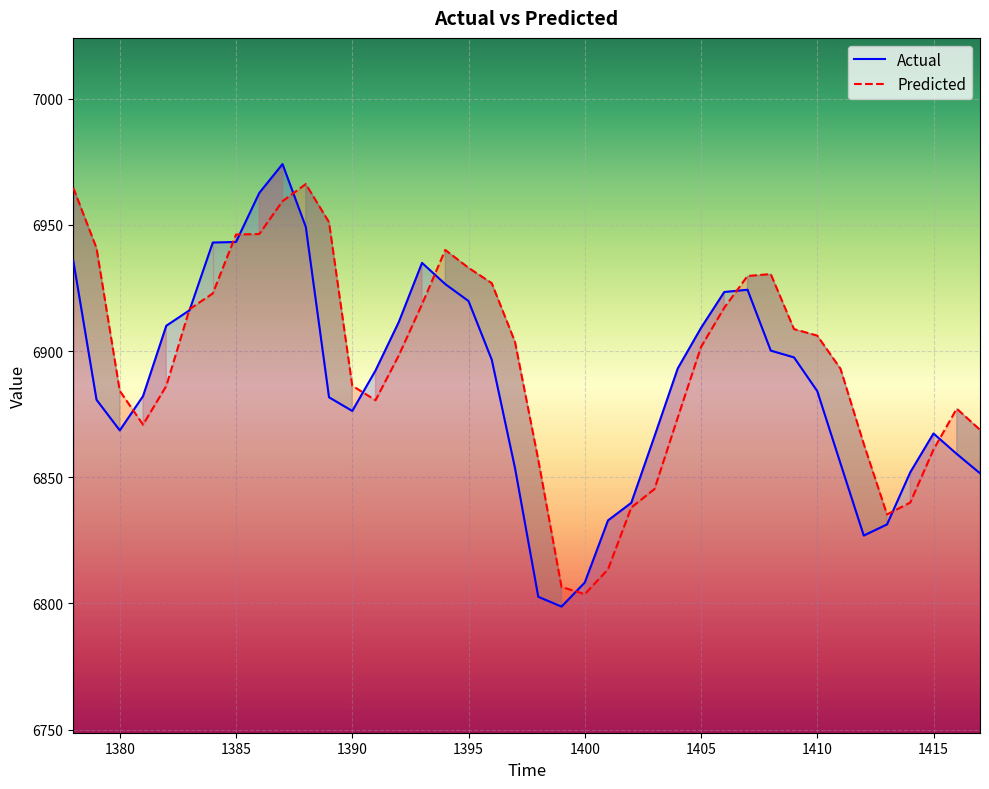

How many data points in Actual are less than 6892?

20